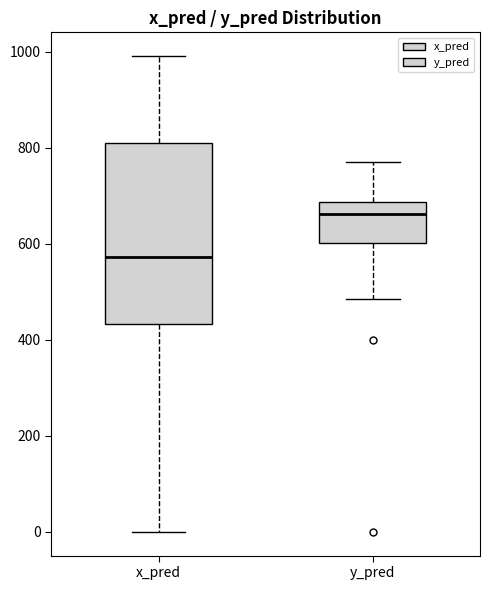

Which box has the highest median line?

y_pred